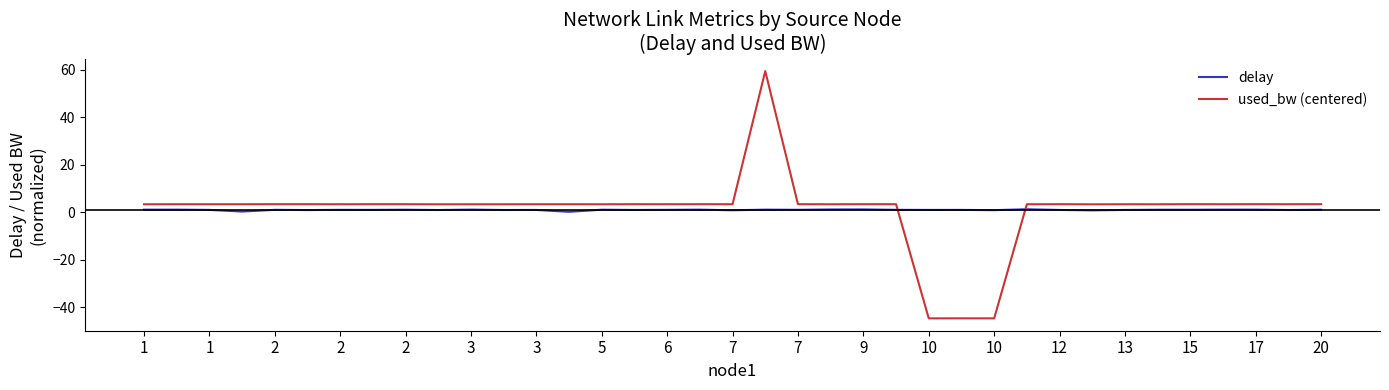

What is the minimum value for used_bw (centered)?

-44.6